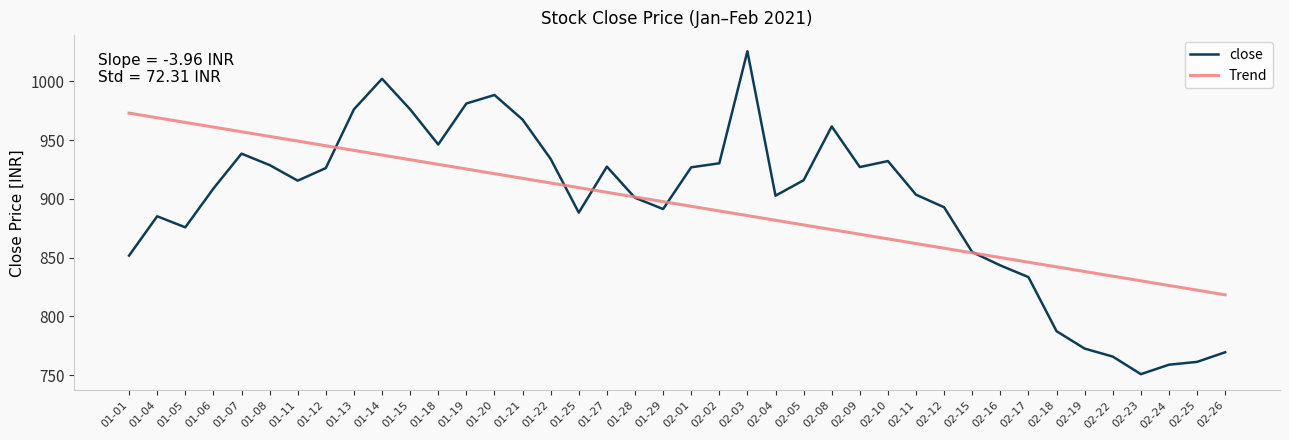

At which label does close reach its peak?

02-03